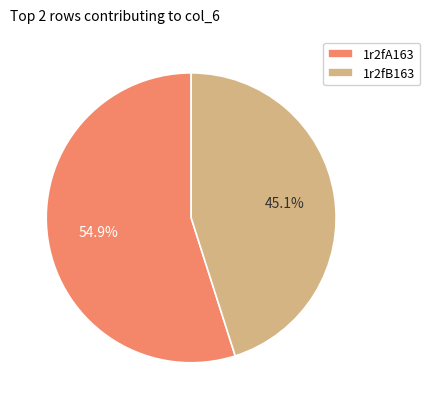

Is the sum of 1r2fB163 and 1r2fA163 greater than half?

Yes